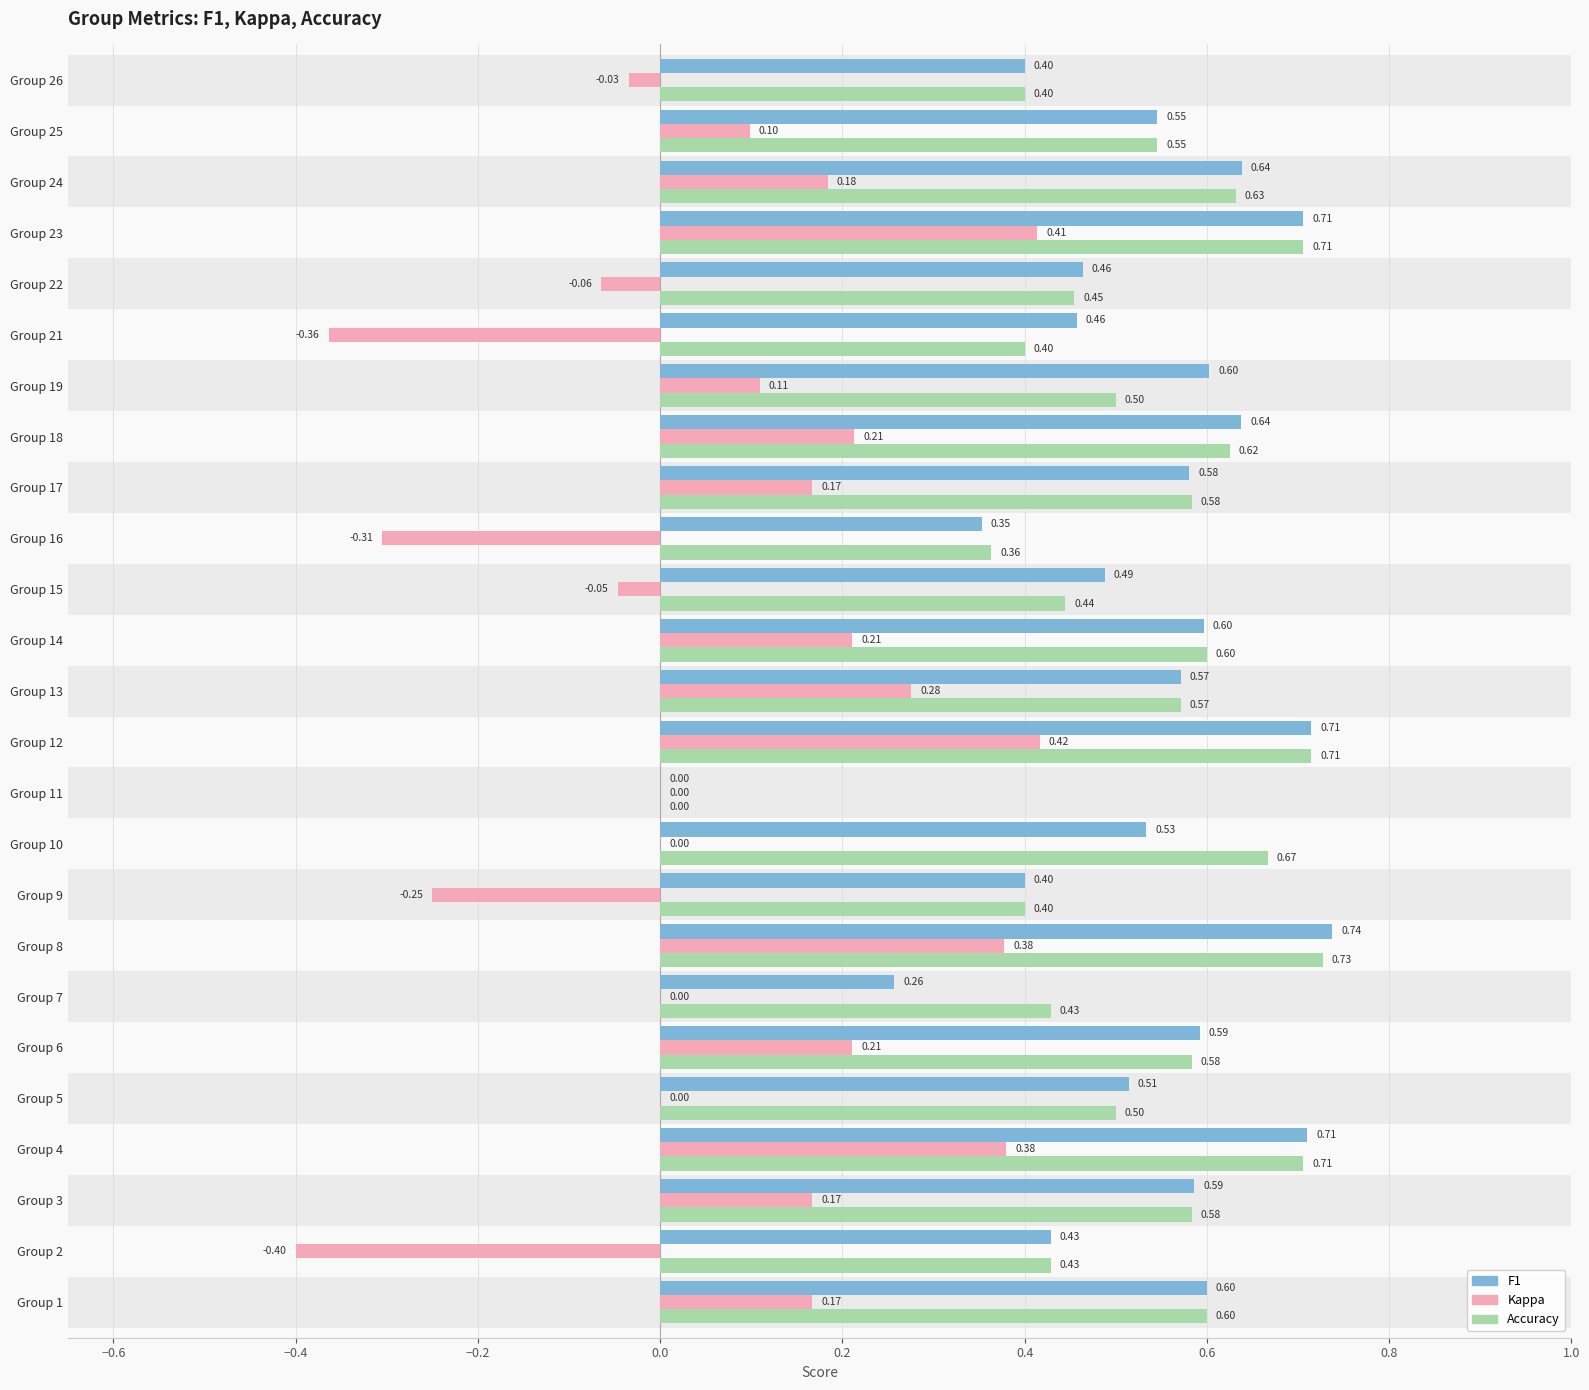

What is the total value across all series at Group 25?

1.2